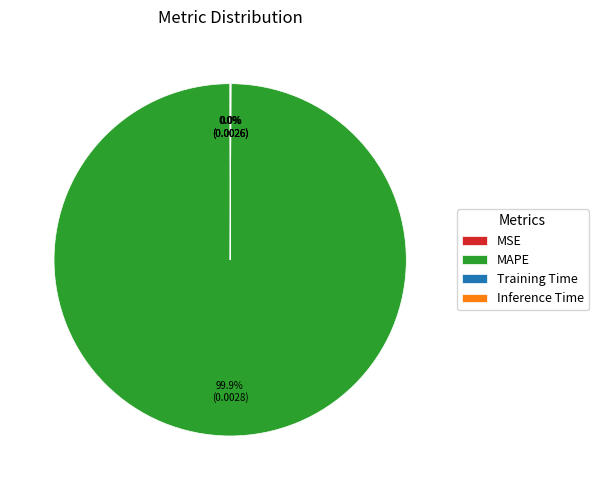

Which category has the biggest portion of the pie?

MAPE